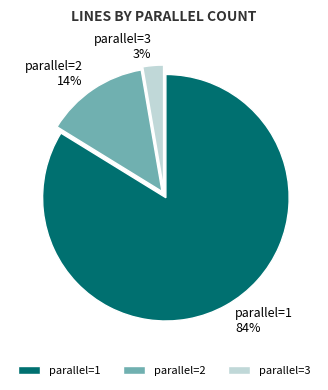

Rank the categories by value from highest to lowest.

parallel=1, parallel=2, parallel=3